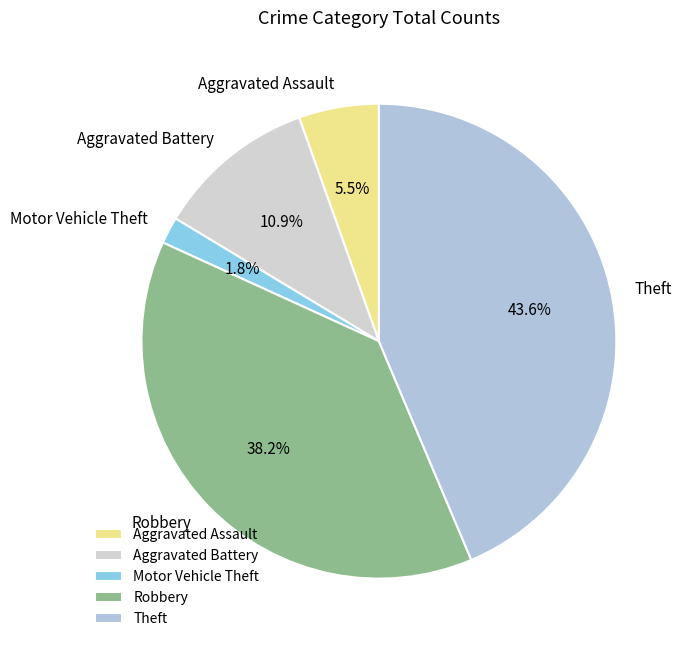

Is it true that Theft is 30% of the pie?

False